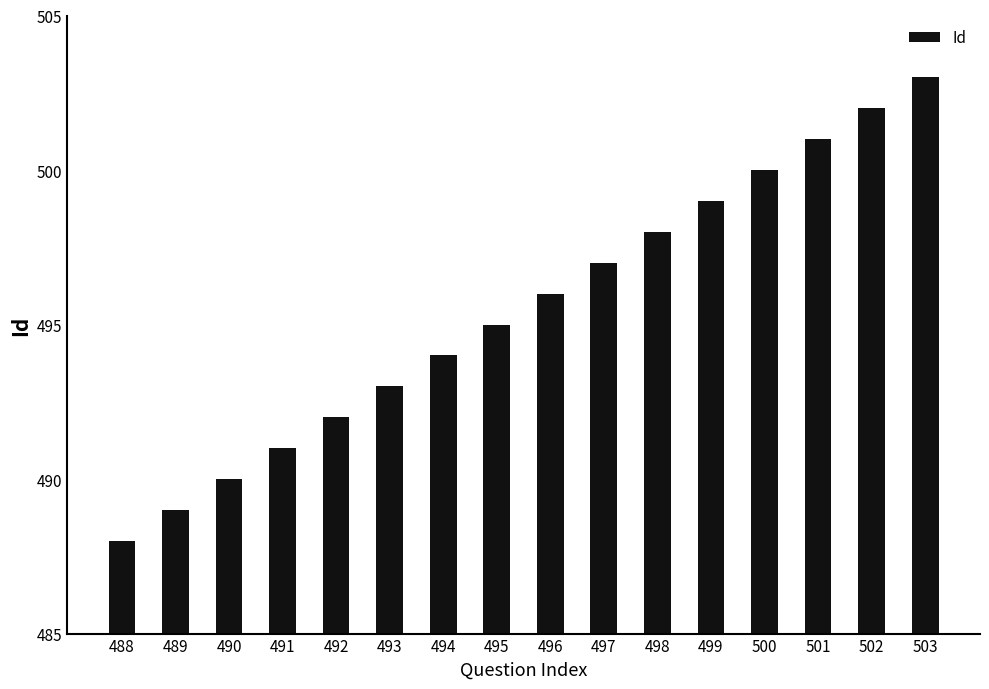

What is the minimum value shown in the chart?

488